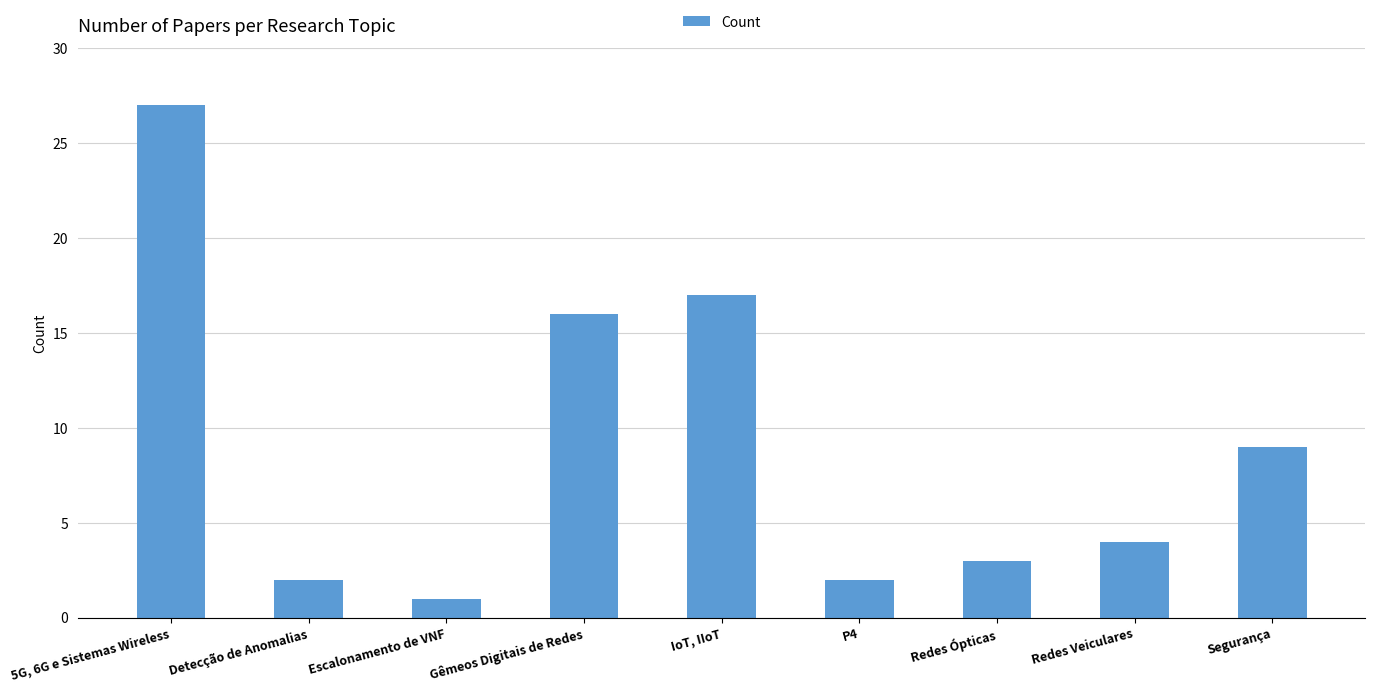

Reading left to right, list all the values displayed in this chart.

5G, 6G e Sistemas Wireless=27	Detecção de Anomalias=2	Escalonamento de VNF=1	Gêmeos Digitais de Redes=16	IoT, IIoT=17	P4=2	Redes Ópticas=3	Redes Veiculares=4	Segurança=9